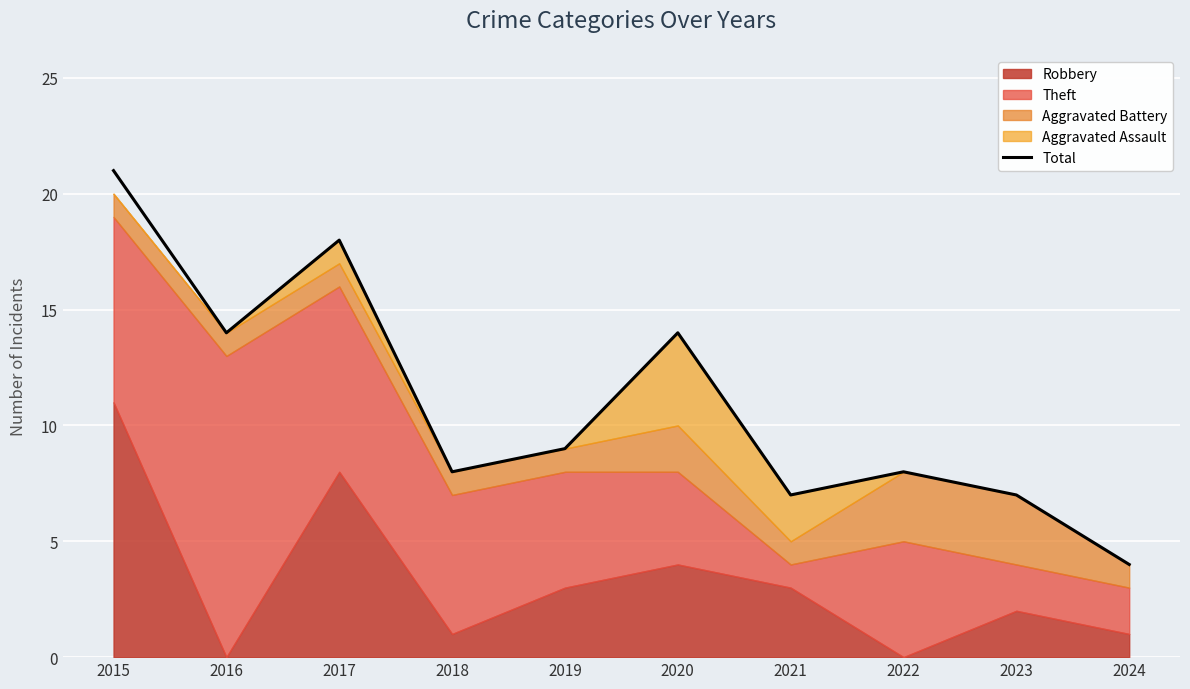

Is it true that the value at 2022 is 8?

True